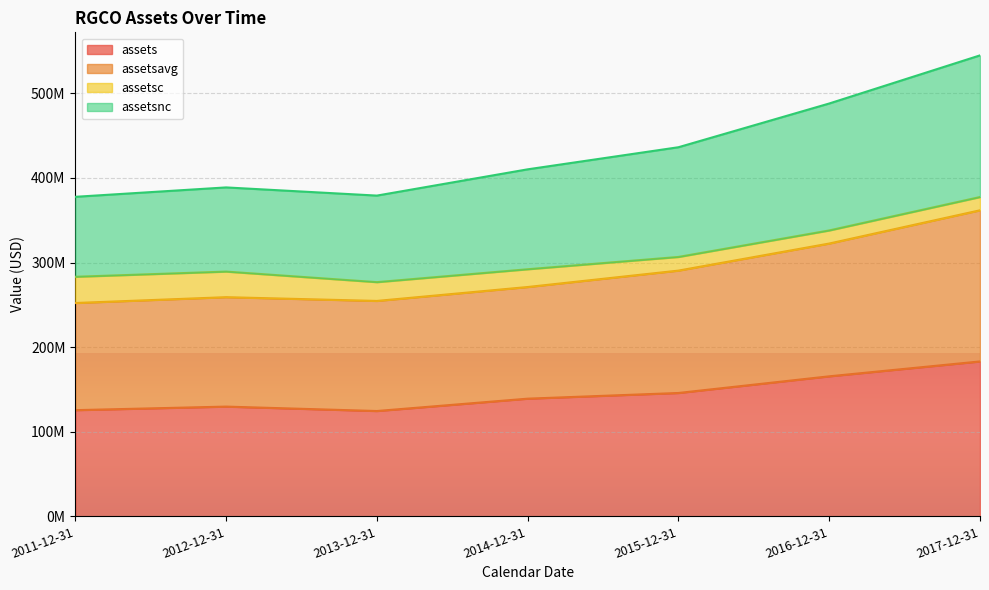

List the labels in order of assetsavg value, smallest first.

2011-12-31, 2013-12-31, 2012-12-31, 2014-12-31, 2015-12-31, 2016-12-31, 2017-12-31